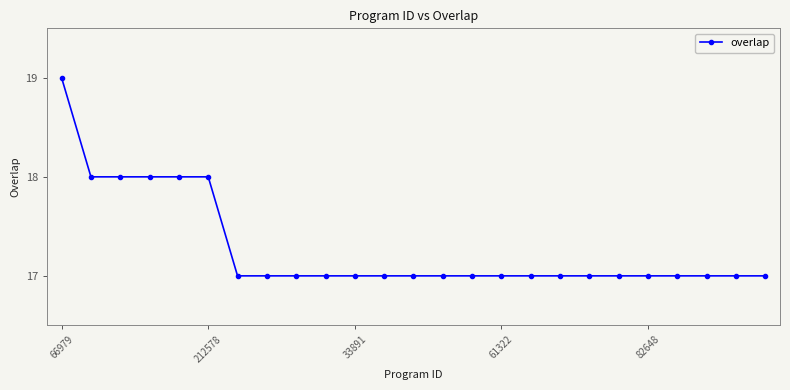

What is the minimum value shown in the chart?

17